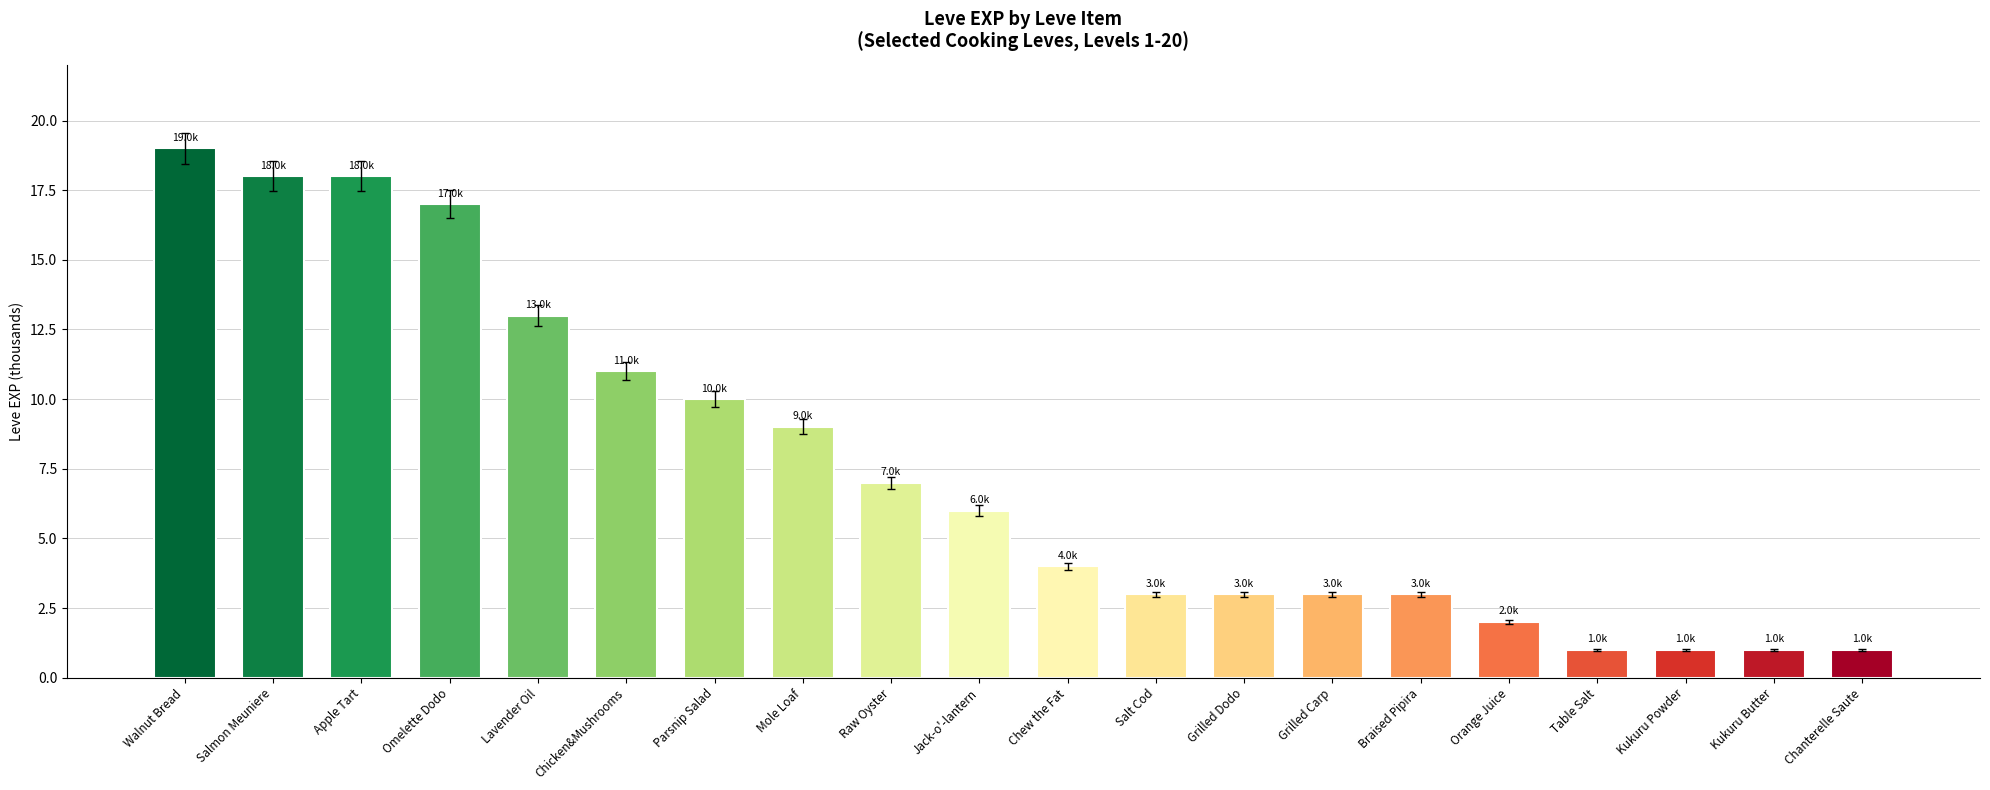

Reading left to right, extract all data points from this chart.

Walnut Bread=19	Salmon Meuniere=18	Apple Tart=18	Omelette Dodo=17	Lavender Oil=13	Chicken&Mushrooms=11	Parsnip Salad=10	Mole Loaf=9	Raw Oyster=7	Jack-o'-lantern=6	Chew the Fat=4	Salt Cod=3	Grilled Dodo=3	Grilled Carp=3	Braised Pipira=3	Orange Juice=2	Table Salt=1	Kukuru Powder=1	Kukuru Butter=1	Chanterelle Saute=1